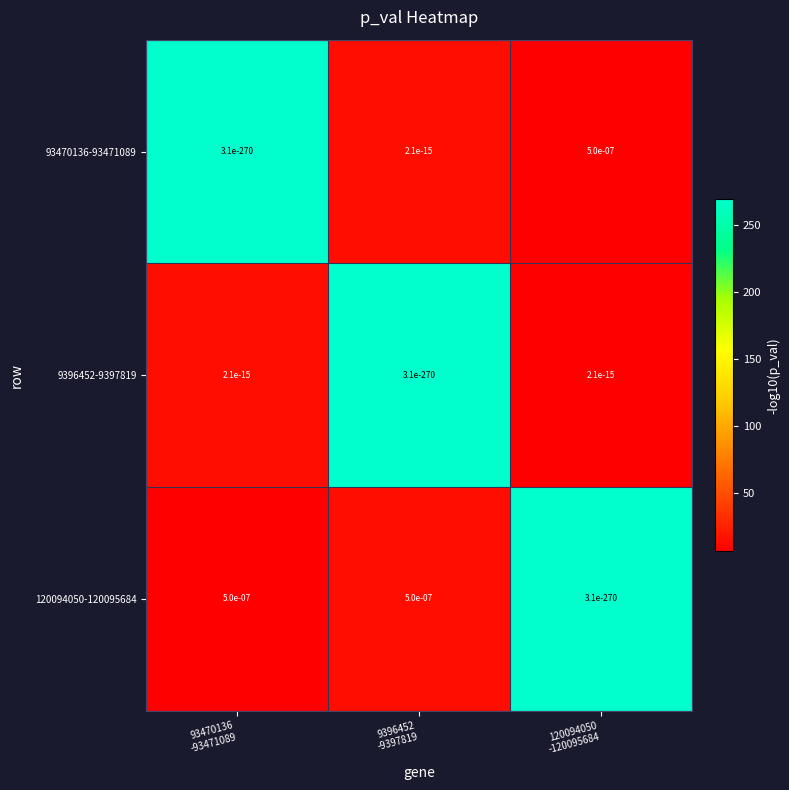

How many distinct data groups are displayed?

3